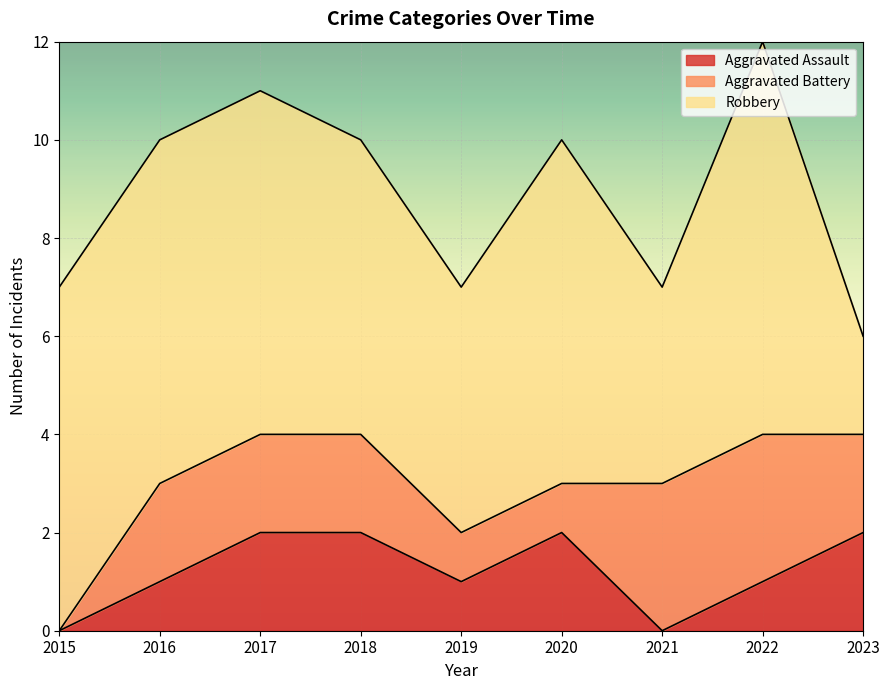

What is the value of the Robbery point at the 3rd from the left?

7